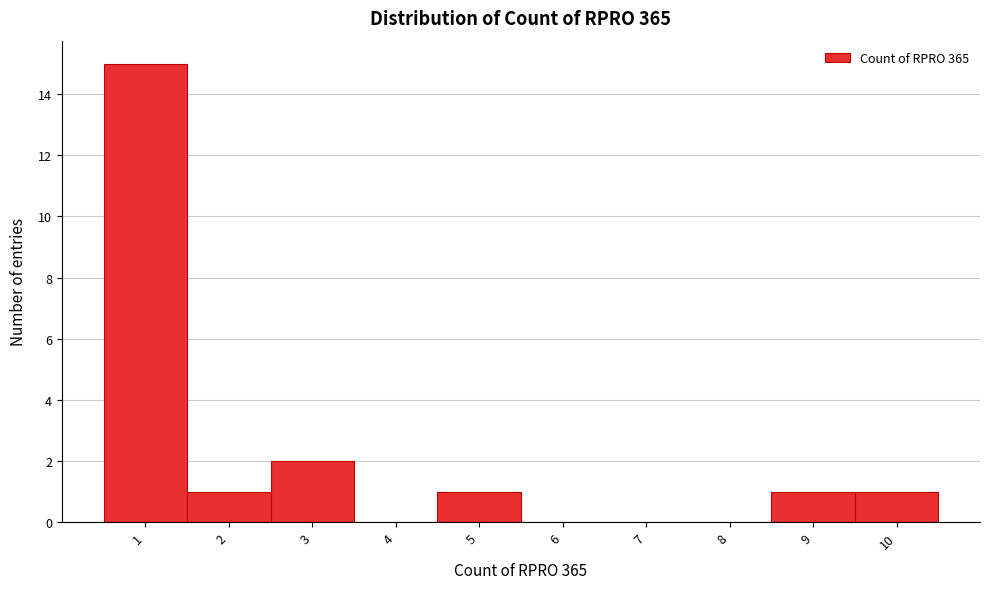

How tall is the bar that spans 0.5 to 1.5 on the x-axis? The values are not printed on the chart, so give them approximately, as read against the axis.

15